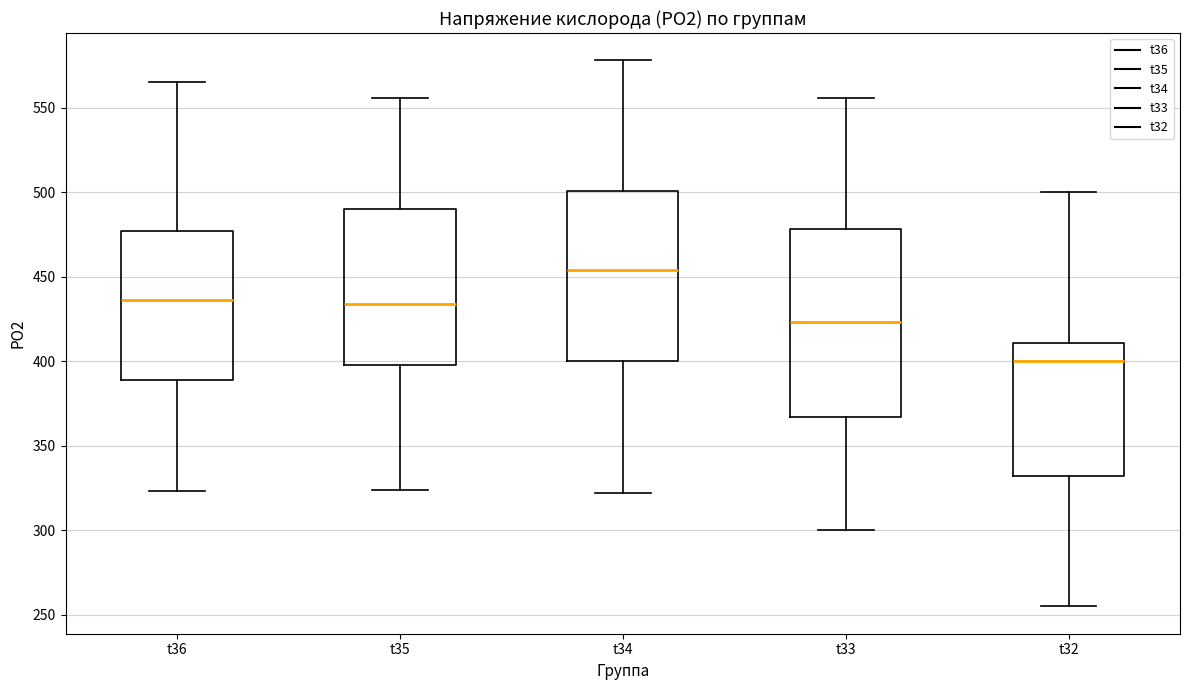

Comparing the boxes themselves (not the whiskers), which one is the tallest?

t33